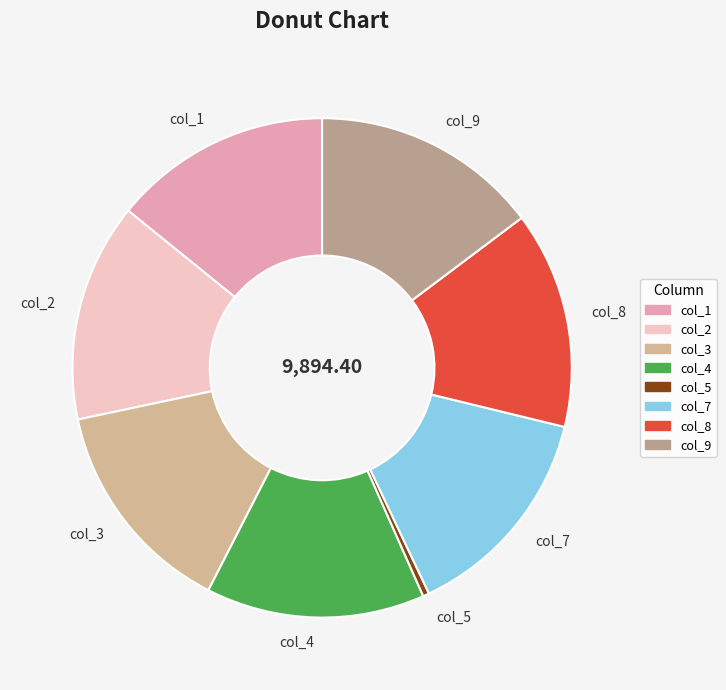

What is the smallest slice in the pie chart?

col_5